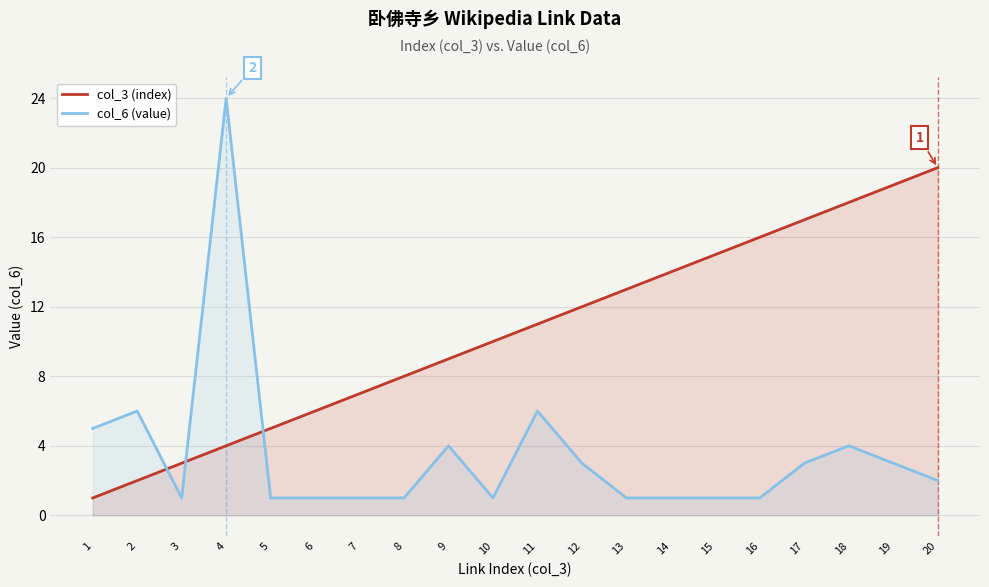

Reading left to right, extract all data points from this chart.

col_3 (index): 1	2	3	4	5	6	7	8	9	10	11	12	13	14	15	16	17	18	19	20
col_6 (value): 5	6	1	24	1	1	1	1	4	1	6	3	1	1	1	1	3	4	3	2